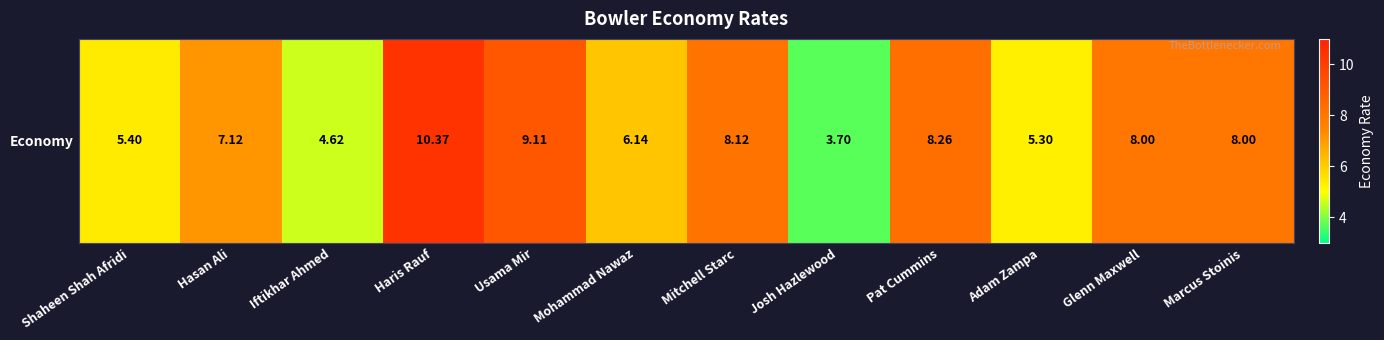

List the labels in order of value, smallest first.

Josh Hazlewood, Iftikhar Ahmed, Adam Zampa, Shaheen Shah Afridi, Mohammad Nawaz, Hasan Ali, Glenn Maxwell, Marcus Stoinis, Mitchell Starc, Pat Cummins, Usama Mir, Haris Rauf